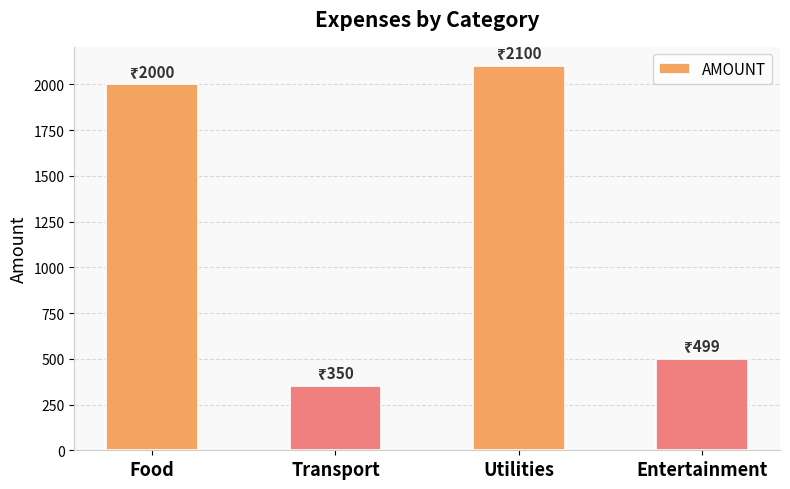

Rank the categories by value from highest to lowest.

Utilities, Food, Entertainment, Transport